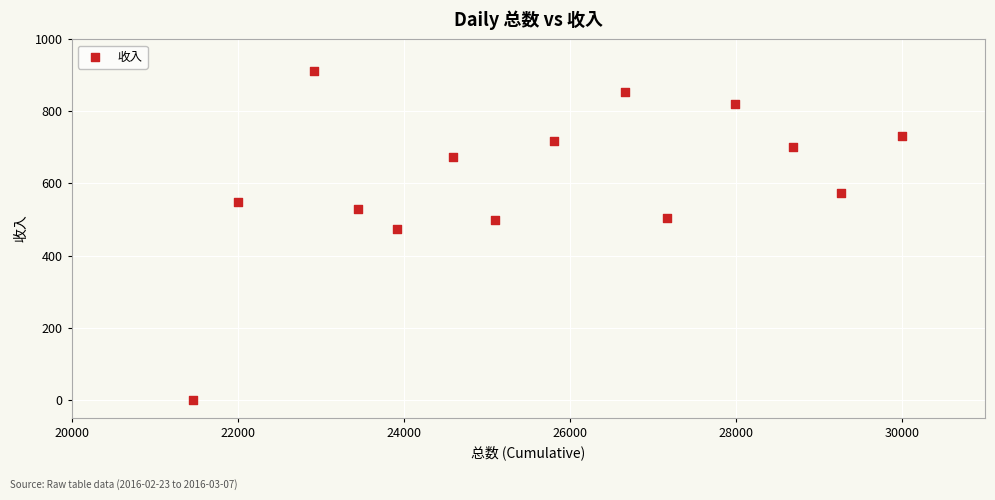

What is the range of Y values (max minus min)?

913